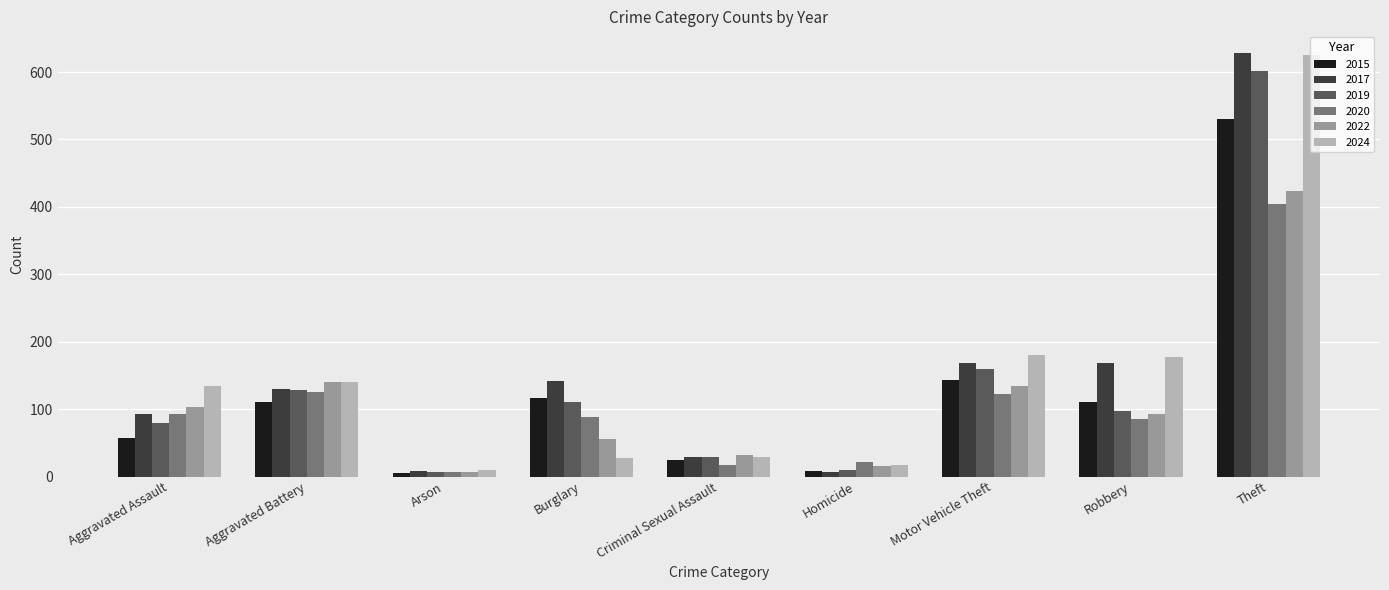

Is it true that 2015 equals 117 at Burglary?

True